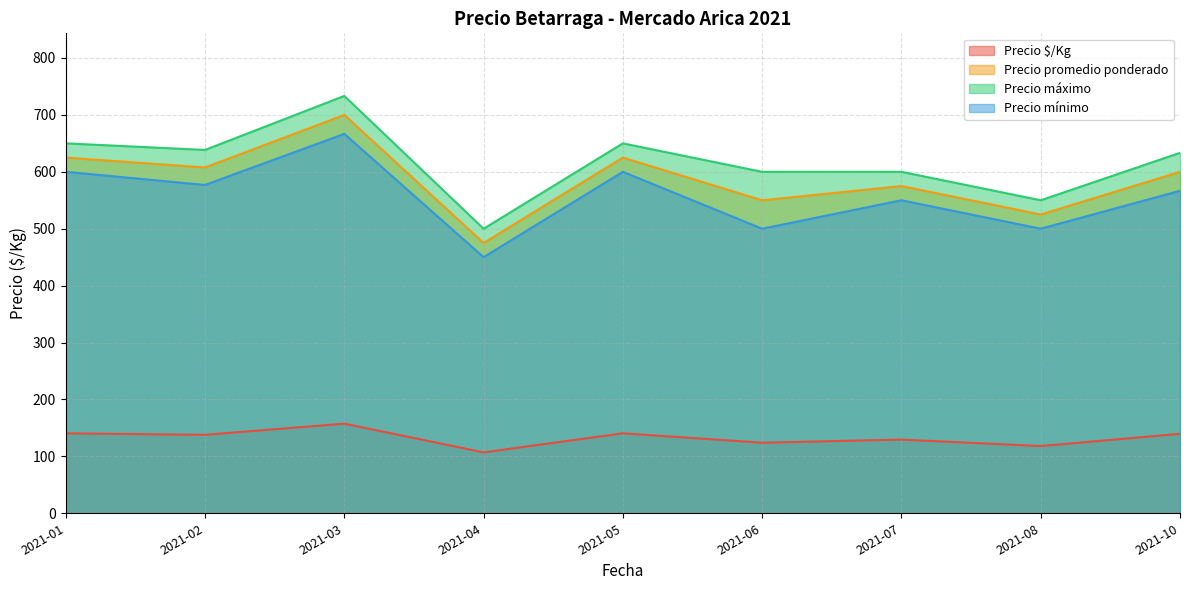

Read the Precio máximo value at 2021-02.

638.5